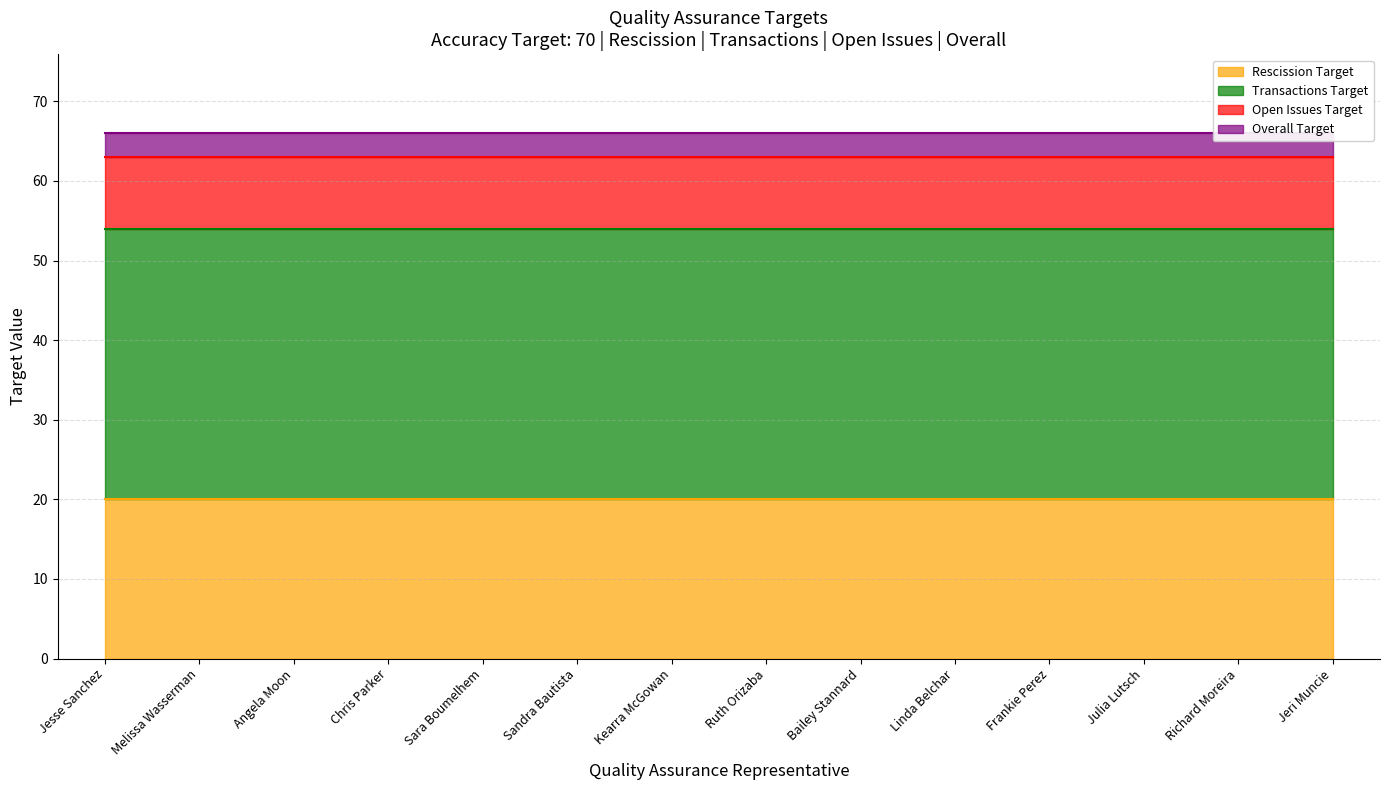

What is the total value across all series at Frankie Perez?

66